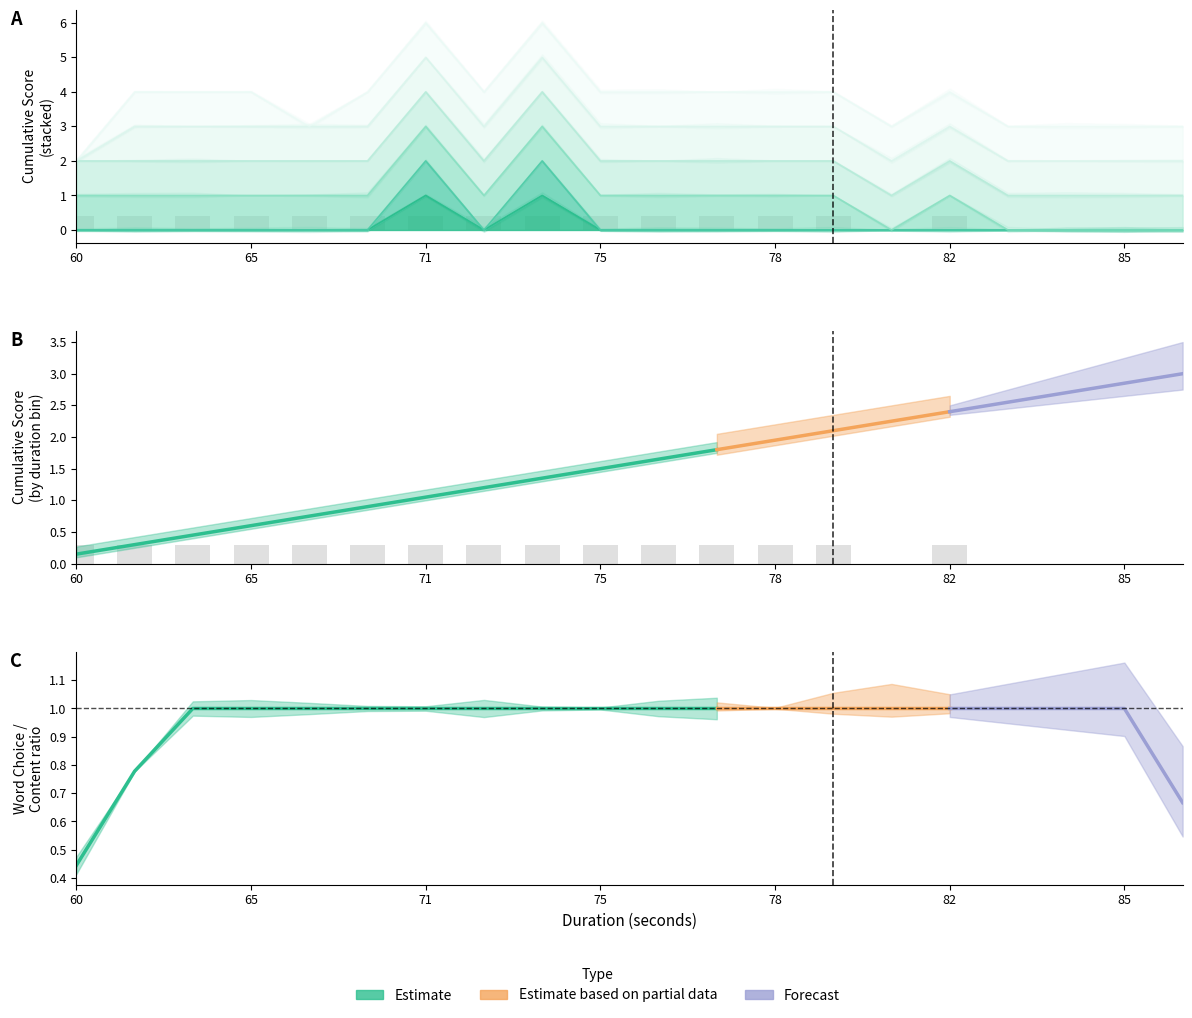

At which category is the sum across all series the highest?

71